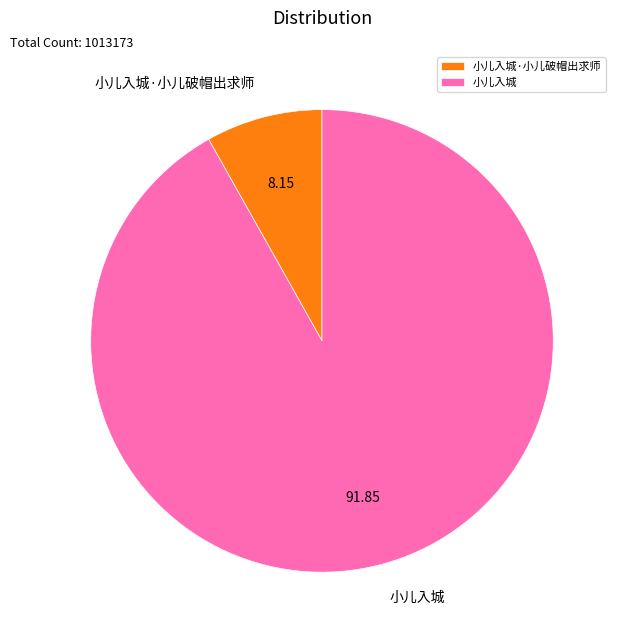

Is it true that 小儿入城 is 92% of the pie?

True